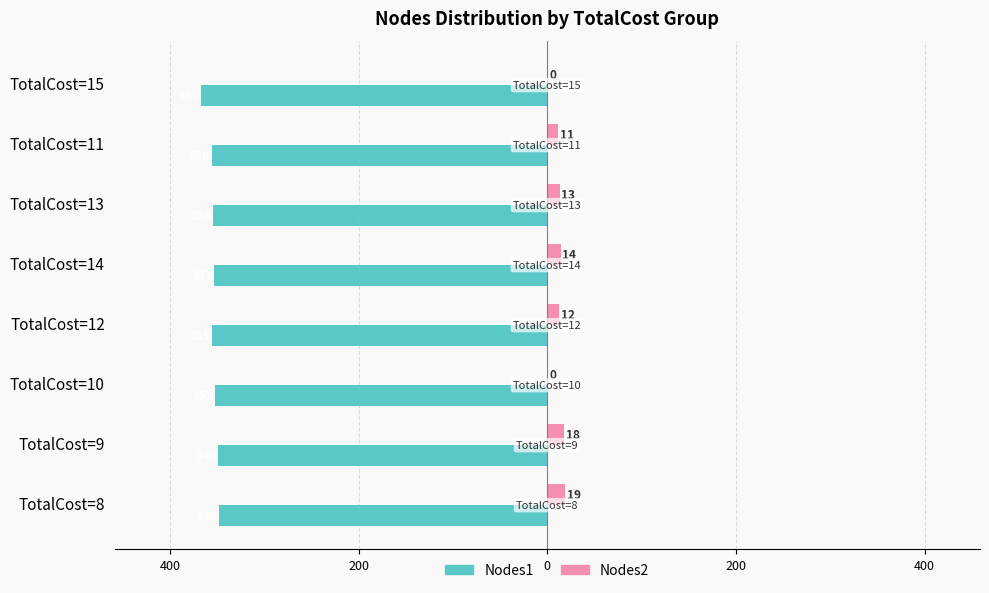

What are all the series names shown in the legend?

Nodes1, Nodes2